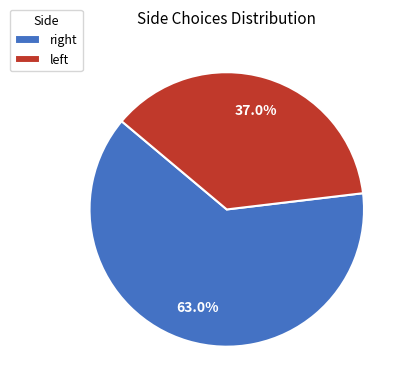

Which slice is the largest?

right